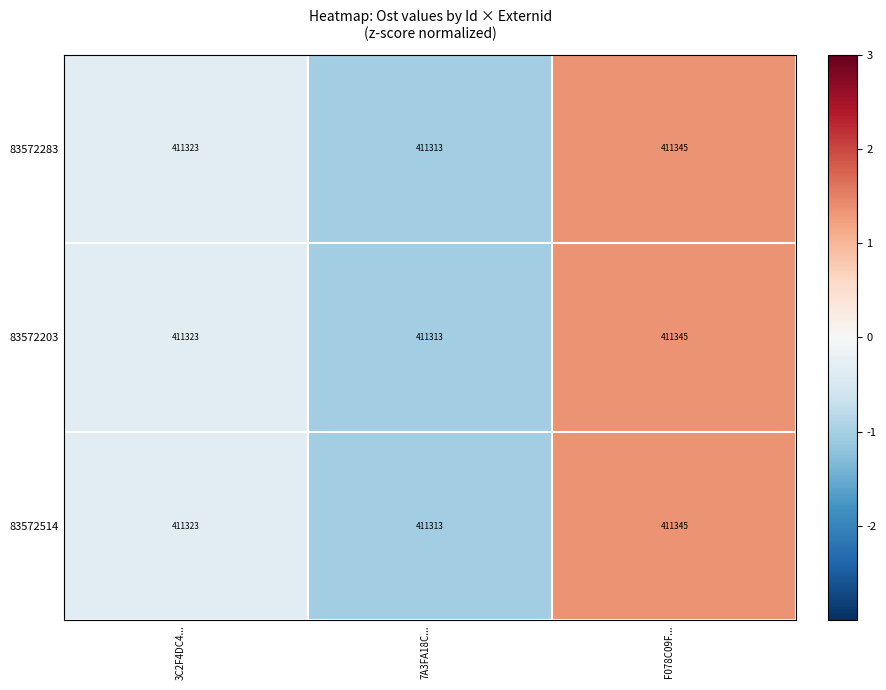

What is the difference between the 83572514 values at 7A3FA18C... and 3C2F4DC4...?

10